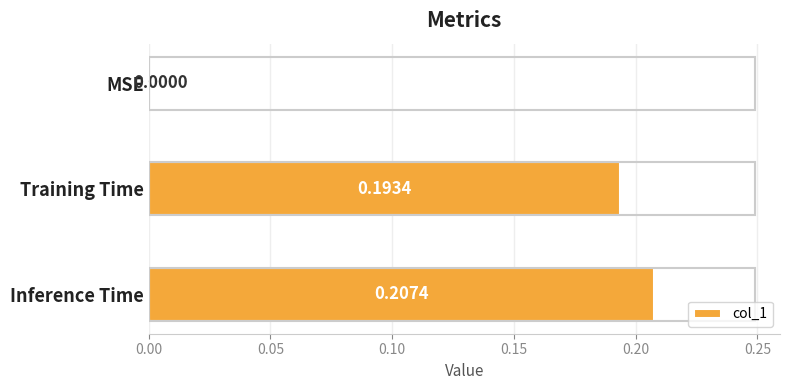

What is the sum of all values?

0.4